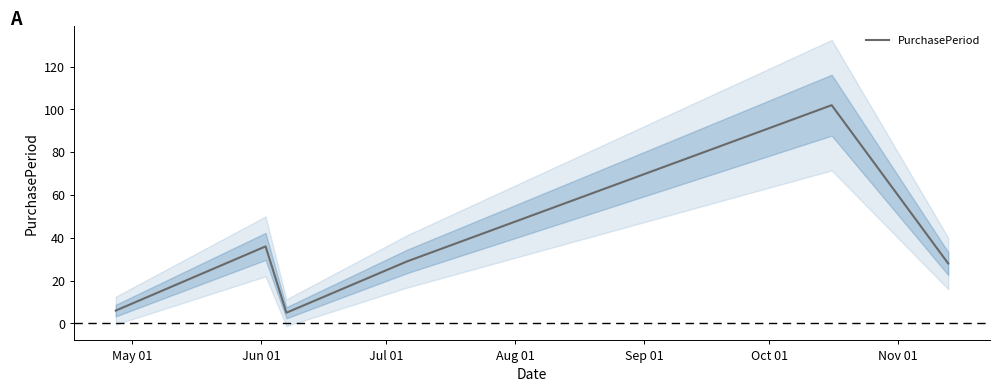

How many points are higher than both their immediate neighbors (excluding endpoints)?

2